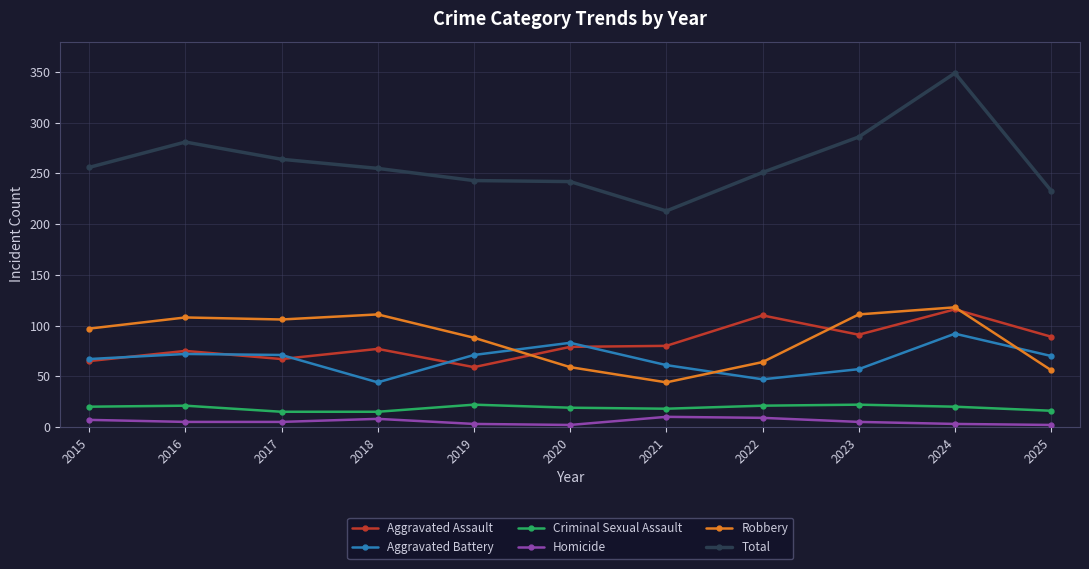

Which series has the widest spread of values?

Total